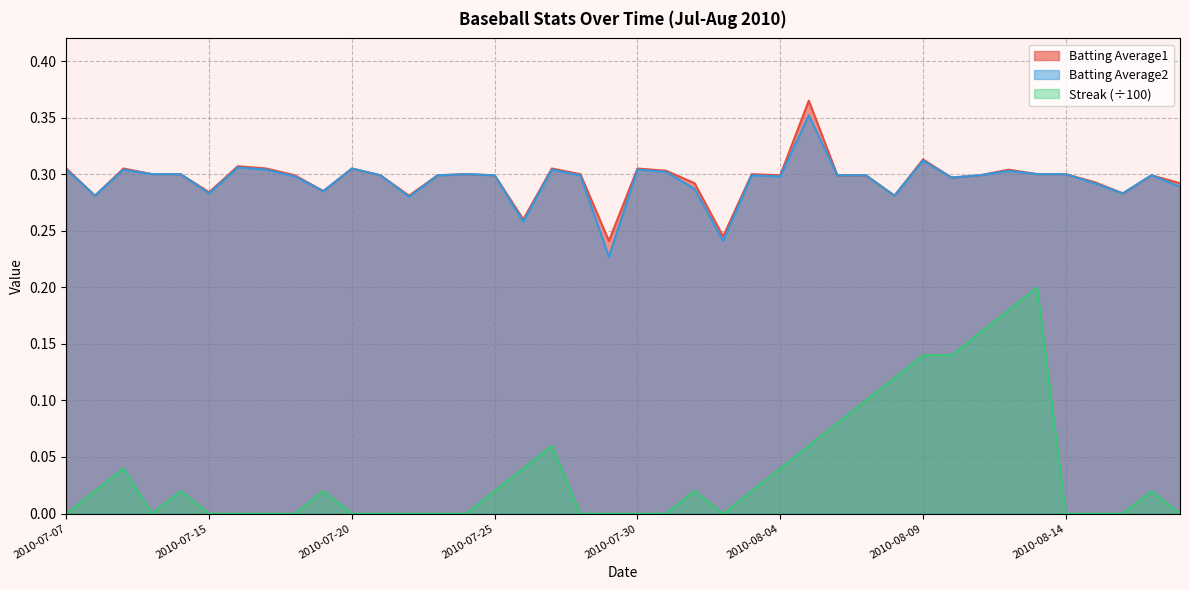

The Batting Average1 series shows 0.3 at 2010-08-12. True or false?

True